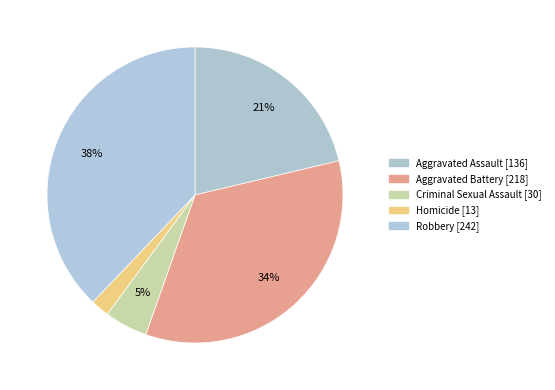

How many segments does this pie chart have?

5